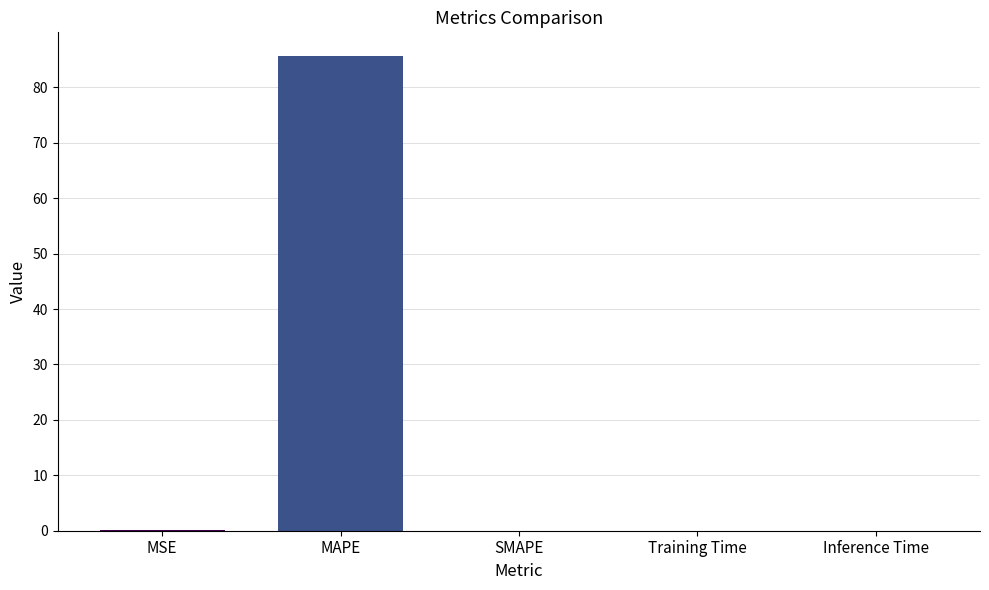

The value at MAPE is 120.6. True or false?

False